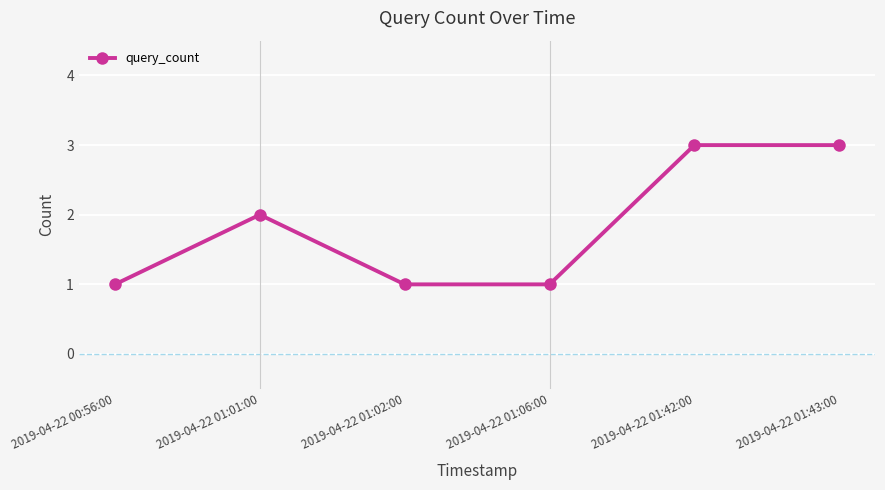

What is the change in value from 2019-04-22 01:01:00 to 2019-04-22 01:42:00?

+1